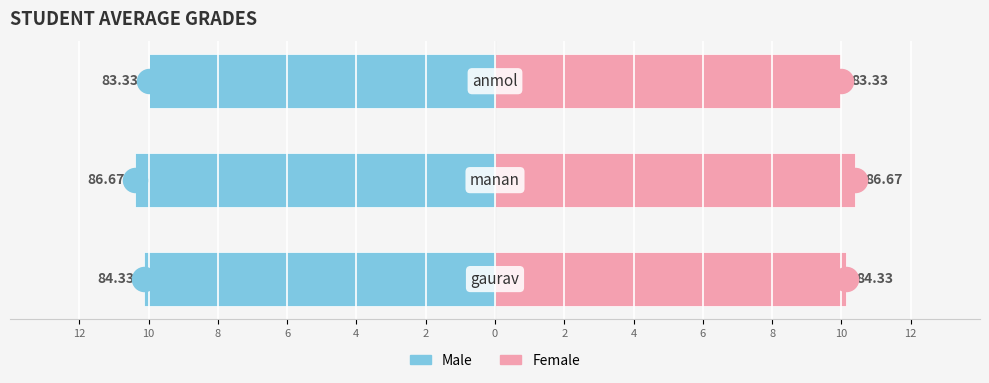

Which has a higher value, anmol or gaurav?

gaurav